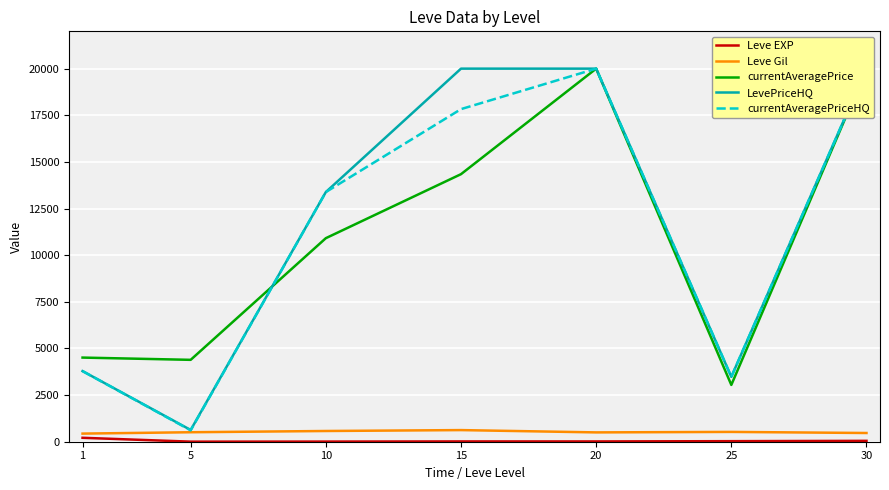

At which label does currentAveragePriceHQ first exceed 13383?

10